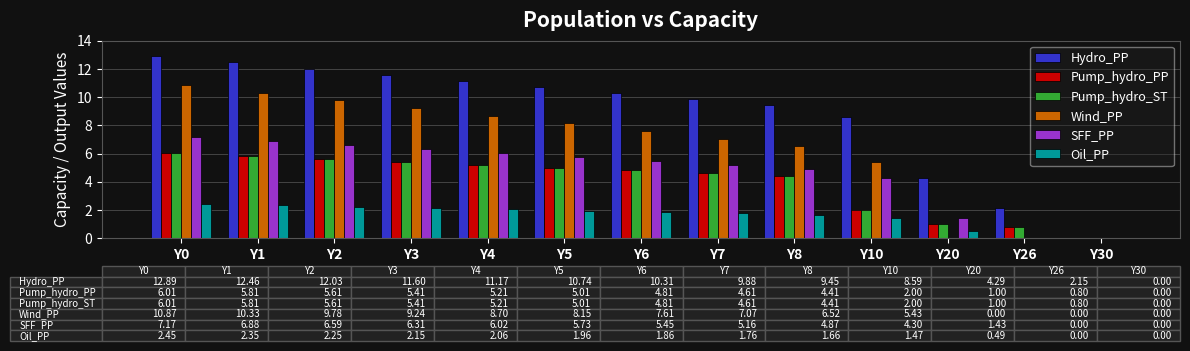

What is the total value across all series at Y8?

31.3